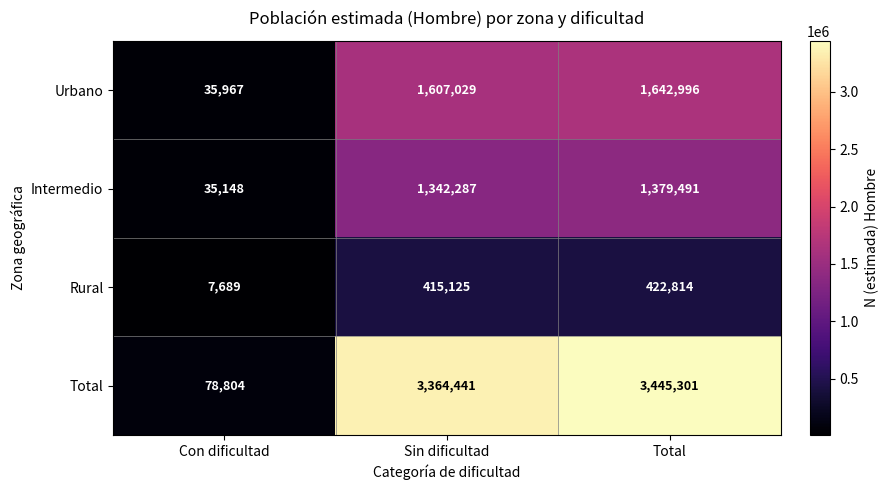

Rank the series at Con dificultad from lowest to highest value.

Rural, Intermedio, Urbano, Total